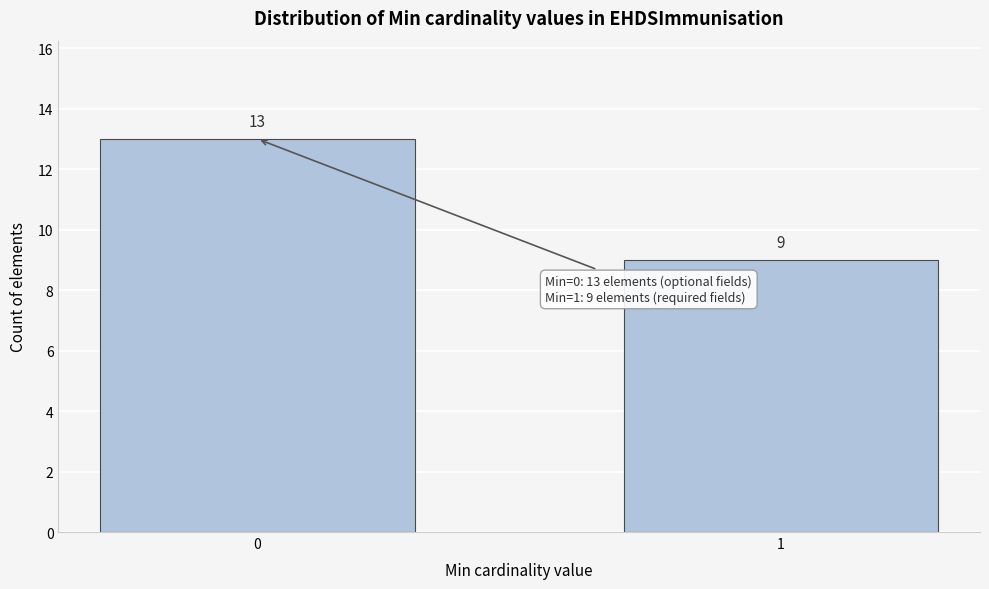

Reading left to right, what are all the values shown in this chart?

13	9